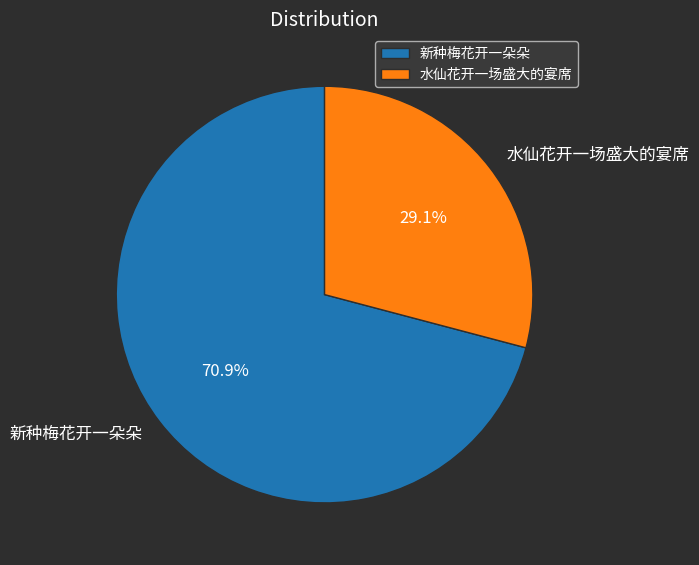

Do 新种梅花开一朵朵 and 水仙花开一场盛大的宴席 together represent more than half of the pie?

Yes